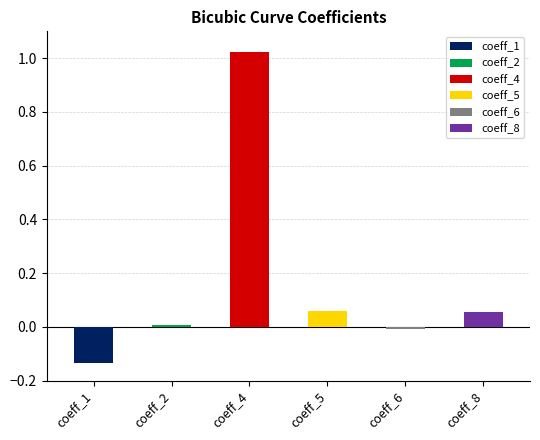

Is it true that coeff_6 equals -0.0 at 11?

False